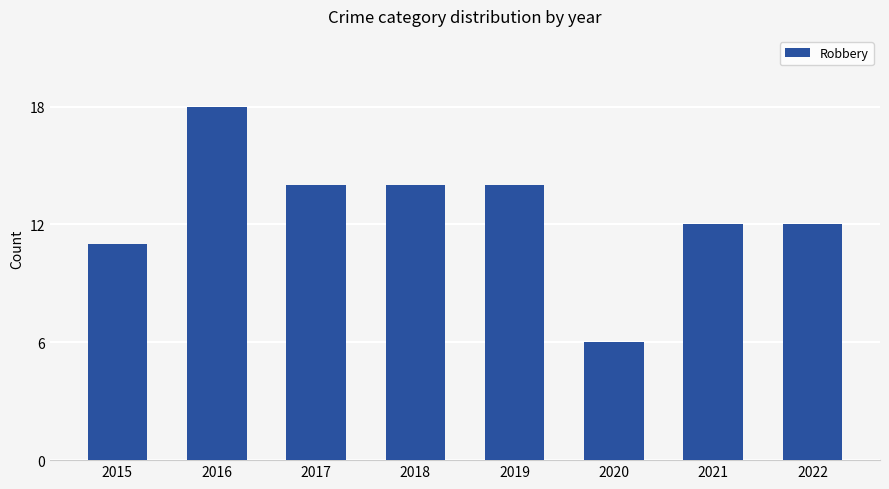

Which category has the lowest value across all series?

2020